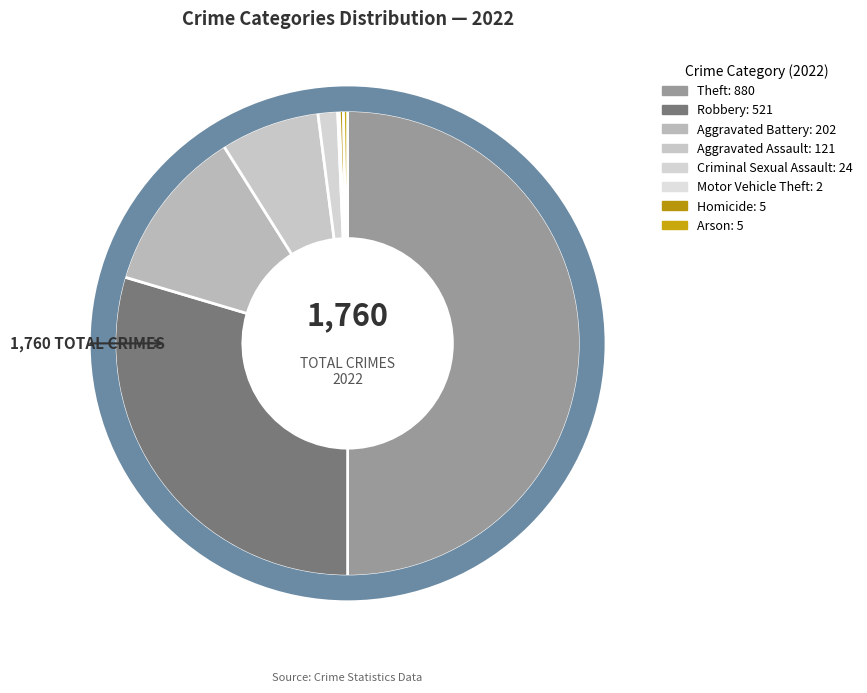

The Aggravated Battery slice represents 11% of the pie. True or false?

True